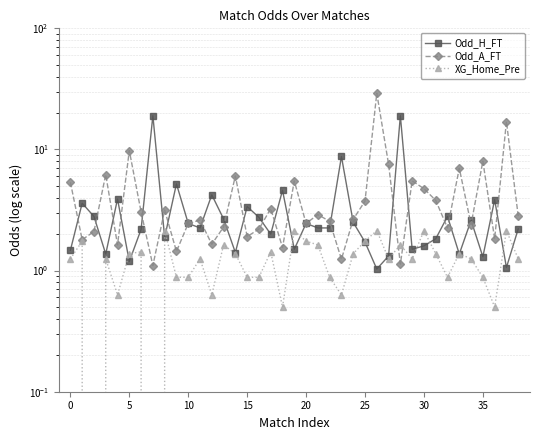

Which category has the highest value in the Odd_A_FT series?

26